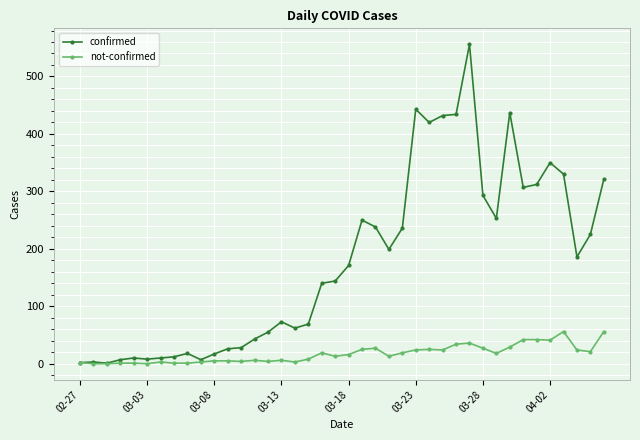

Rank the series by their maximum value, from highest to lowest.

confirmed, not-confirmed